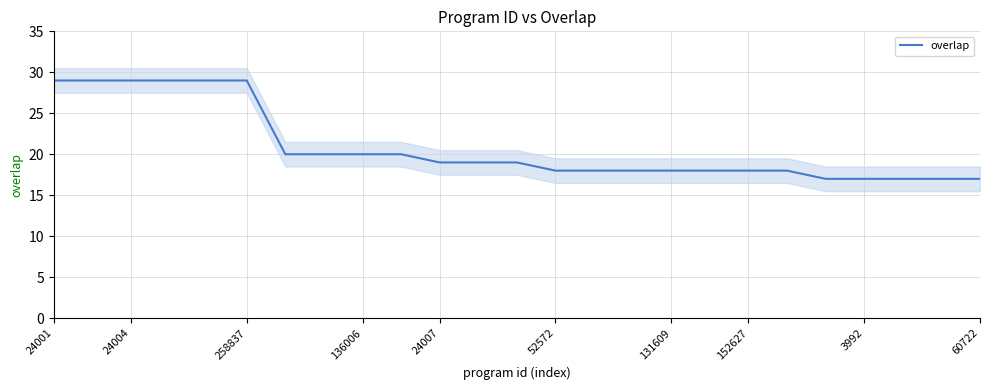

True or false: there are more than 2 points higher than both neighbors.

False